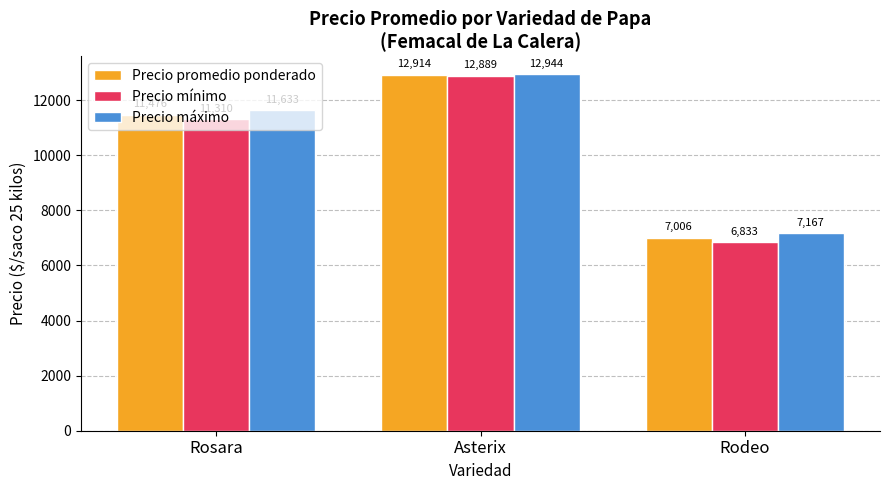

List the series in order of their peak value, highest first.

Precio máximo, Precio promedio ponderado, Precio mínimo